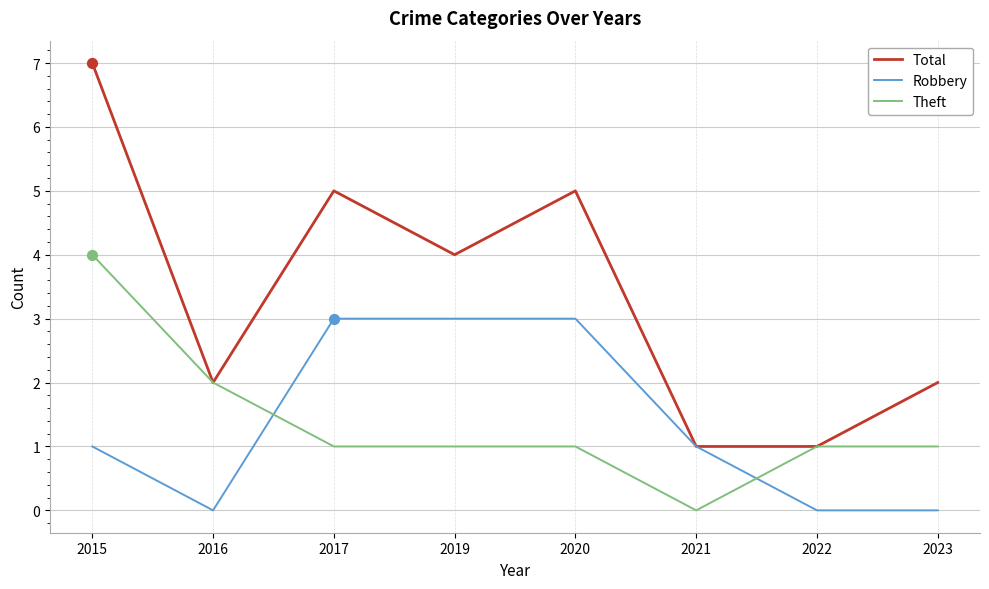

What are all the series names shown in the legend?

Total, Robbery, Theft